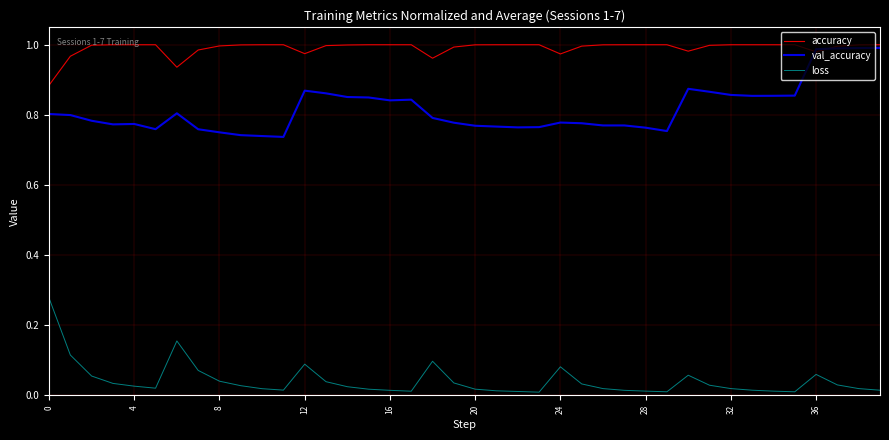

Rank the series by their average value, from highest to lowest.

accuracy, val_accuracy, loss